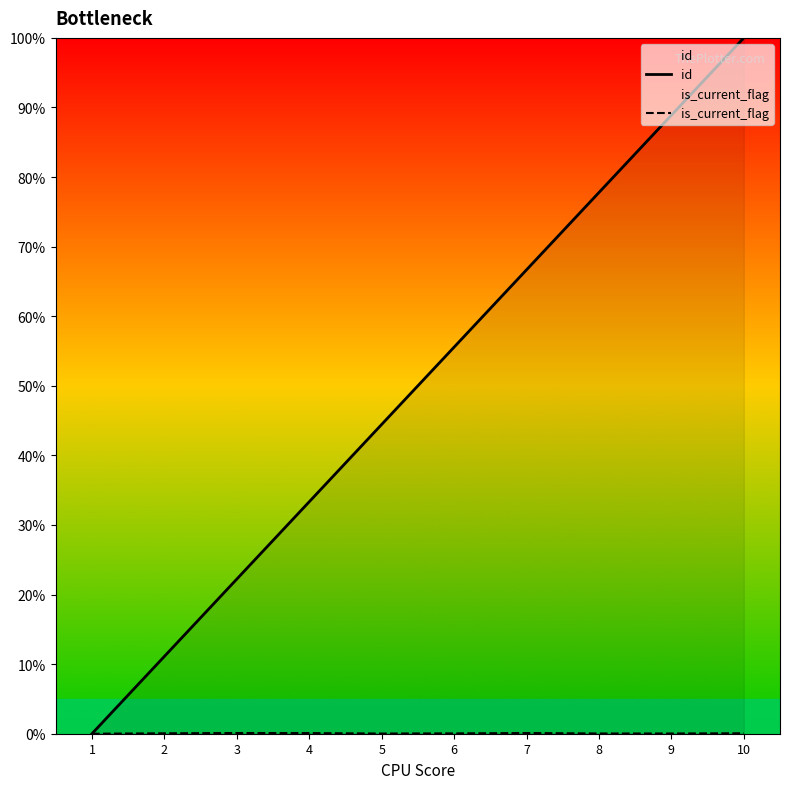

Is the value of id at 1 greater than the value of is_current_flag at 5?

No